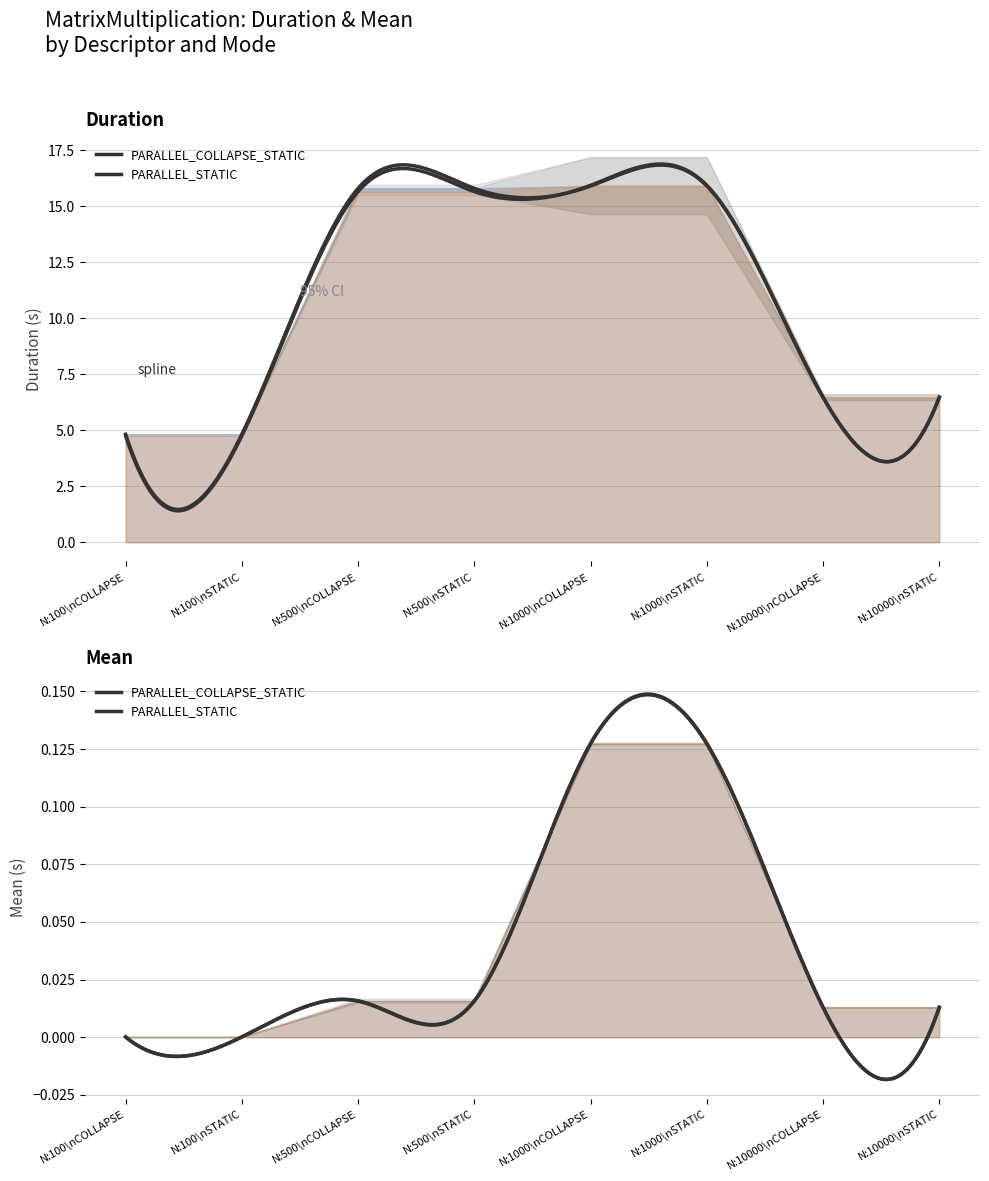

At how many categories does at least one series exceed 5?

6